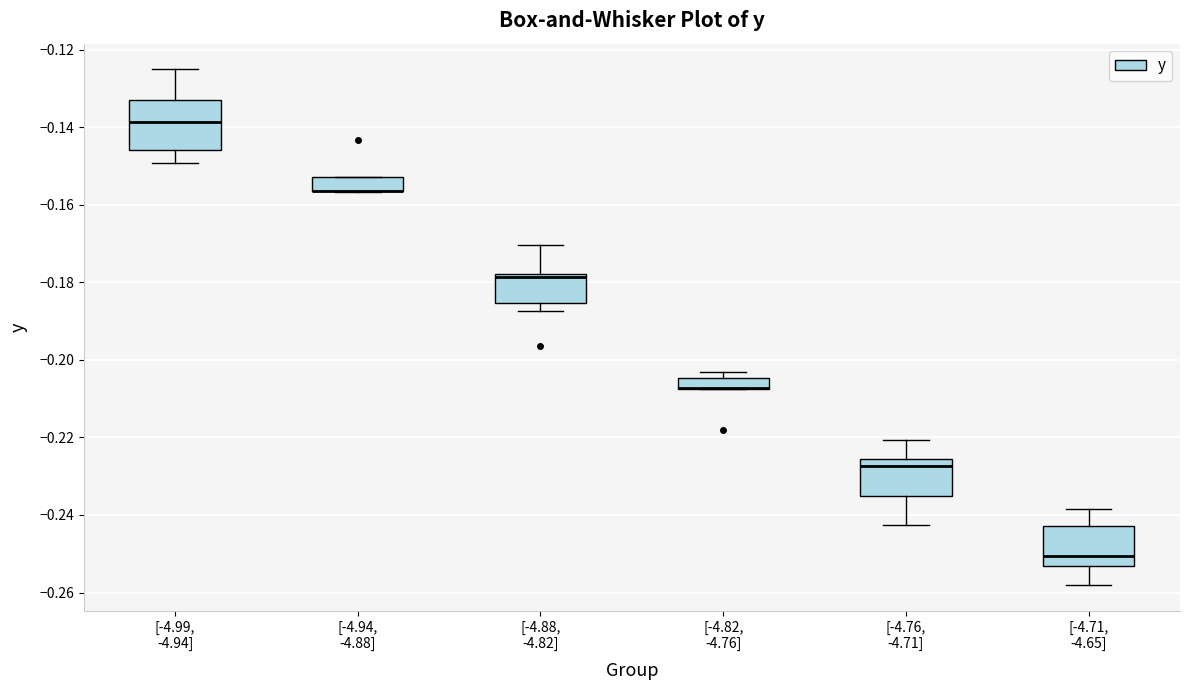

Comparing the boxes themselves (not the whiskers), which one is the tallest?

[-4.99, -4.94]